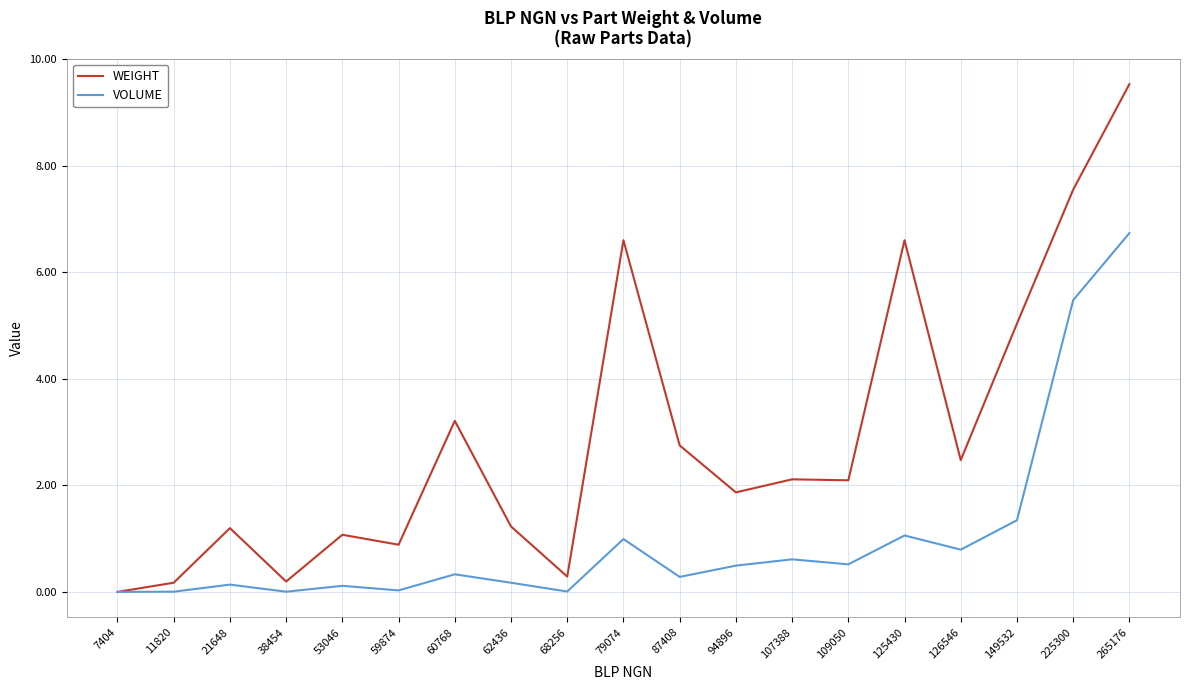

The value of WEIGHT at 87408 is 4.2. True or false?

False